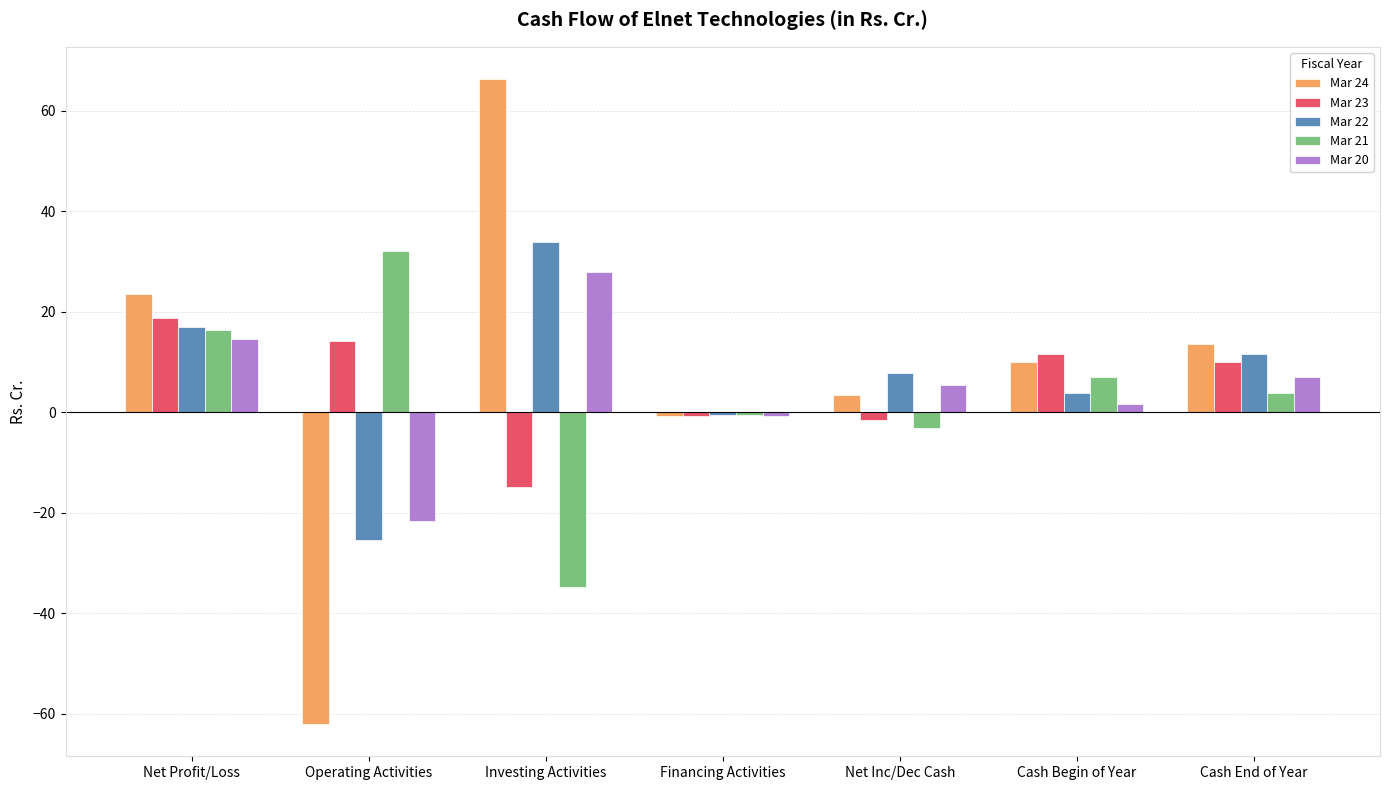

How many negative values does the Mar 20 series have?

2